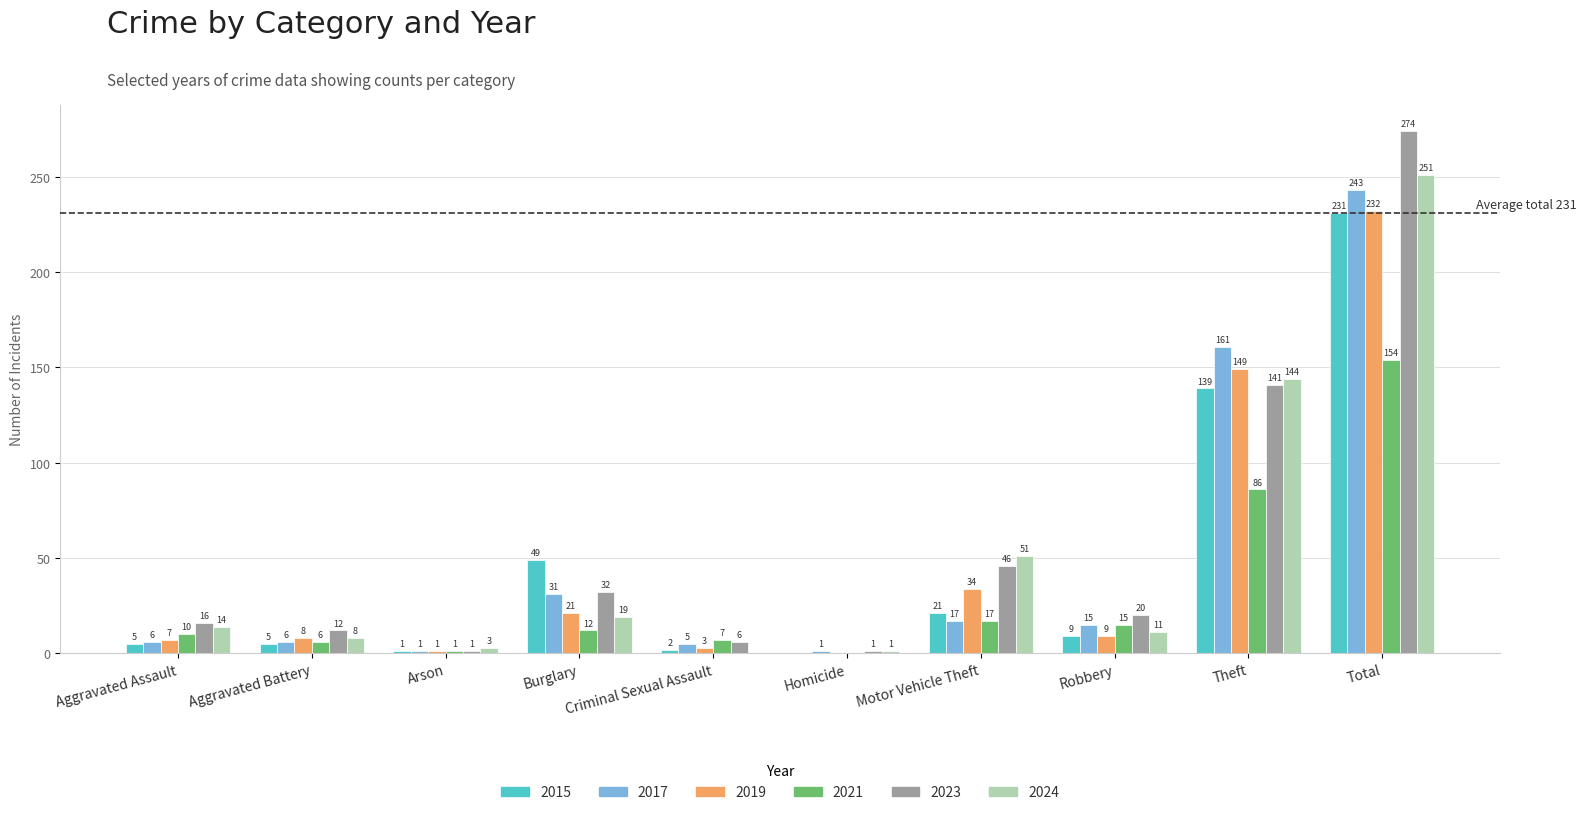

What is the average value of the 2019 series?

46